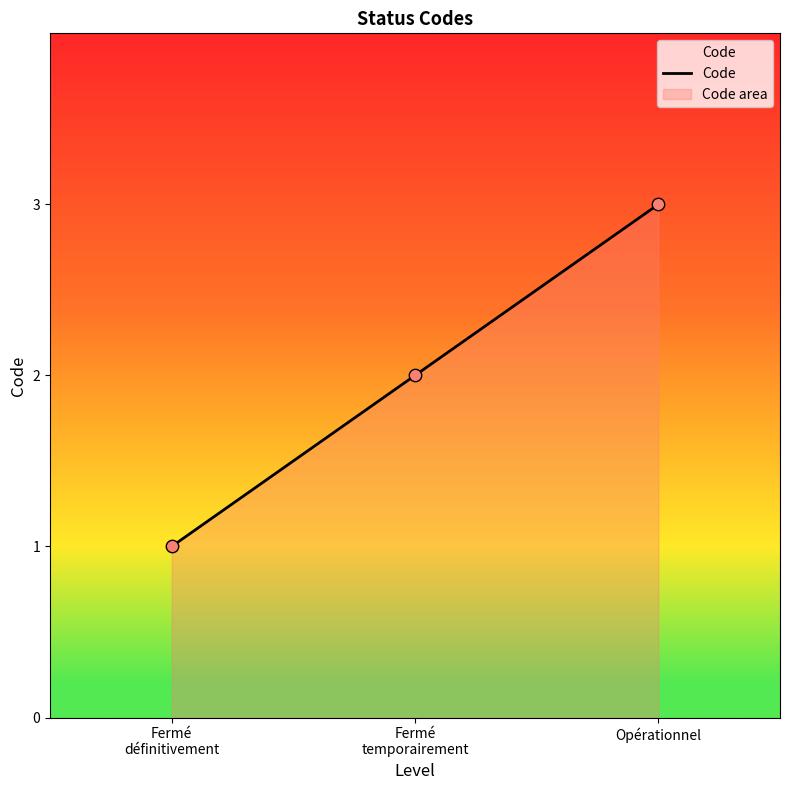

What is the change in value from Fermé
définitivement to Opérationnel?

+2